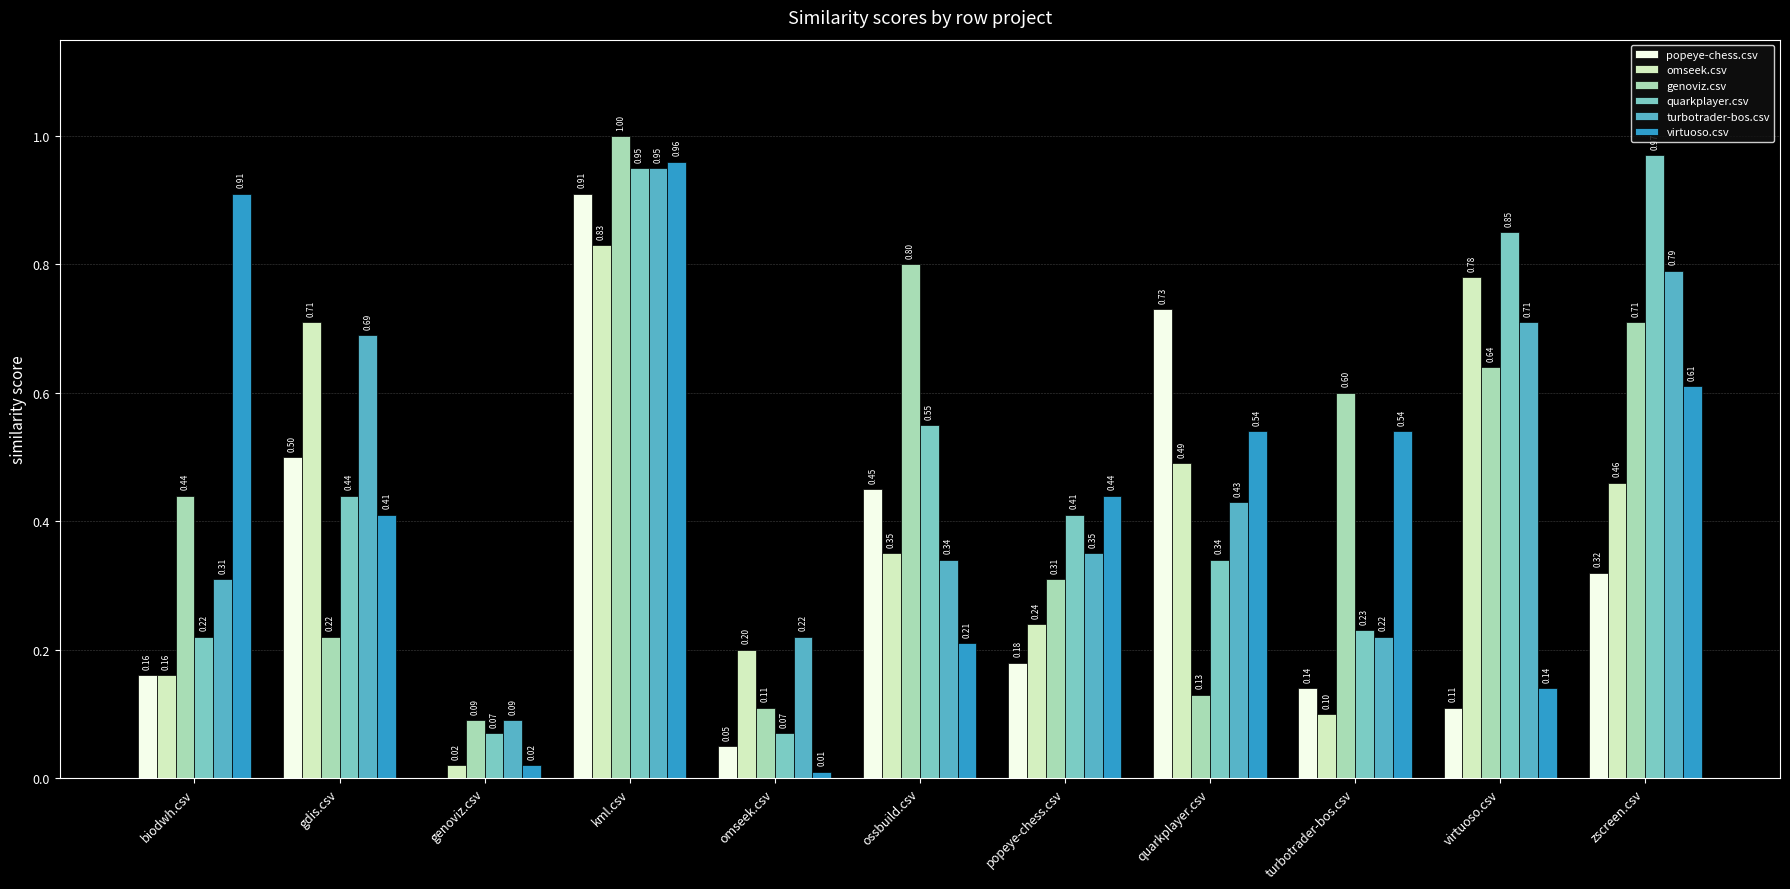

Which category has the highest value across all series?

kml.csv